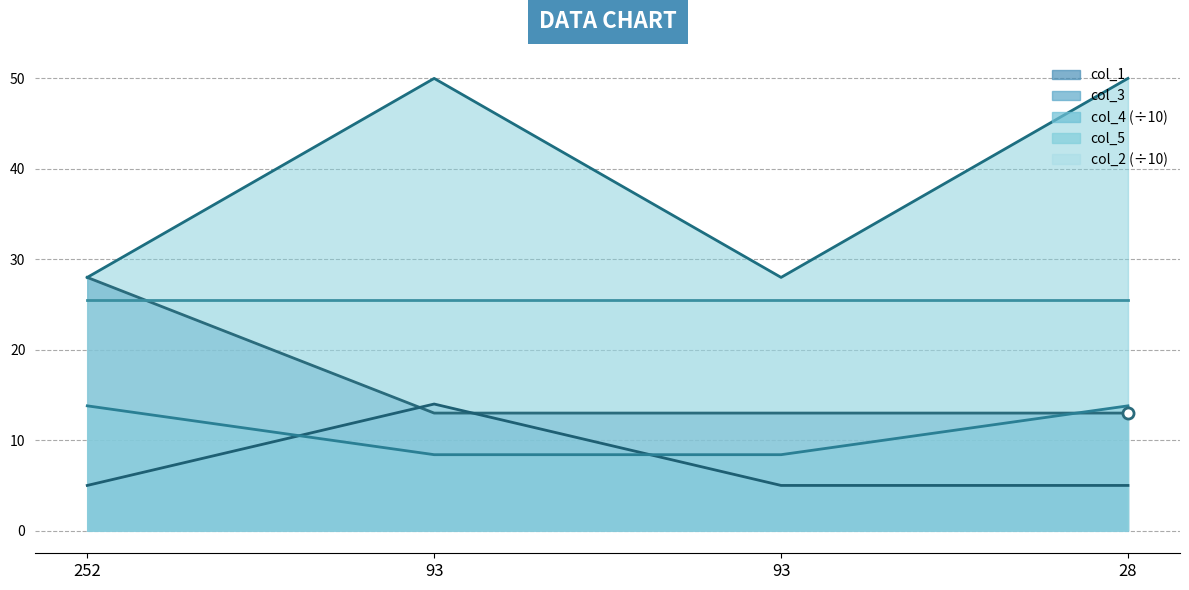

At how many categories does at least one series exceed 44?

2